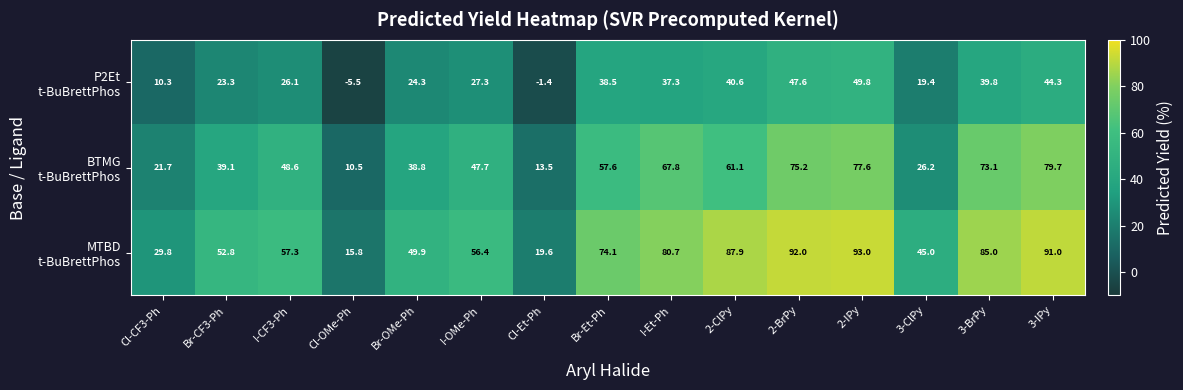

At how many categories does at least one series exceed 84?

5